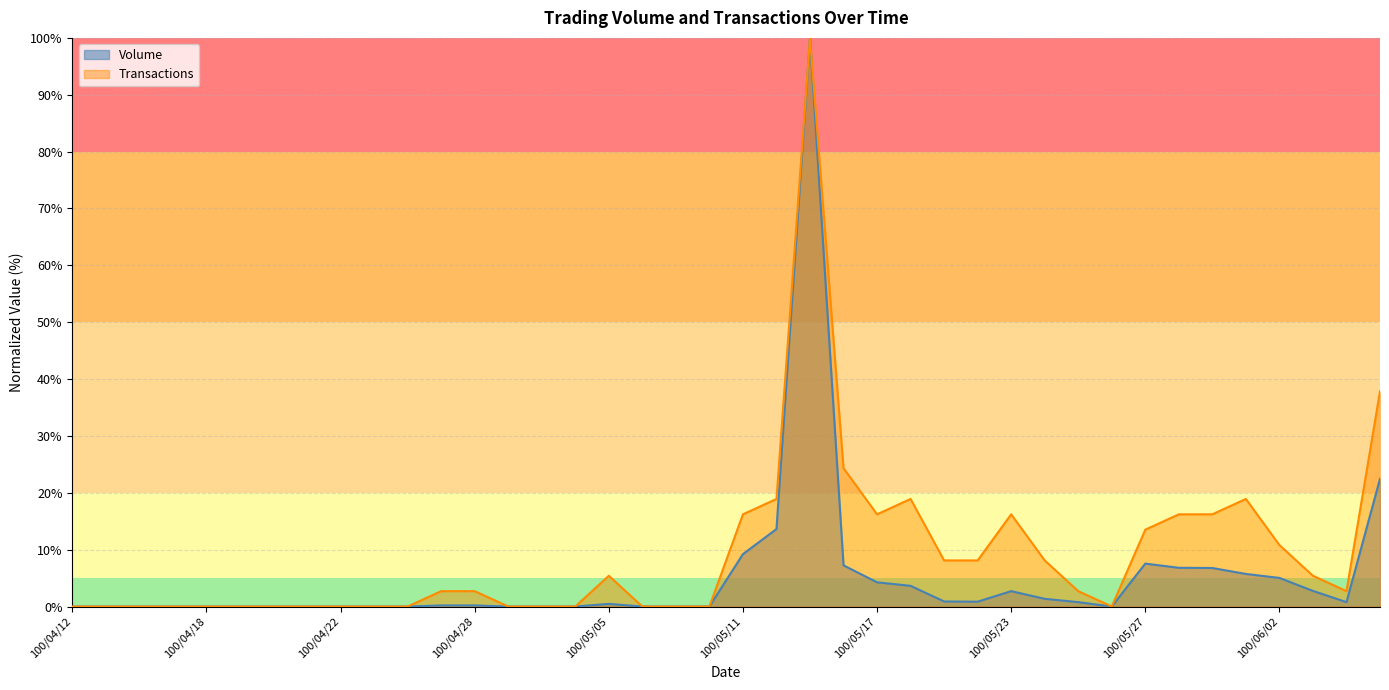

True or false: Volume and Transactions cross at least once.

False